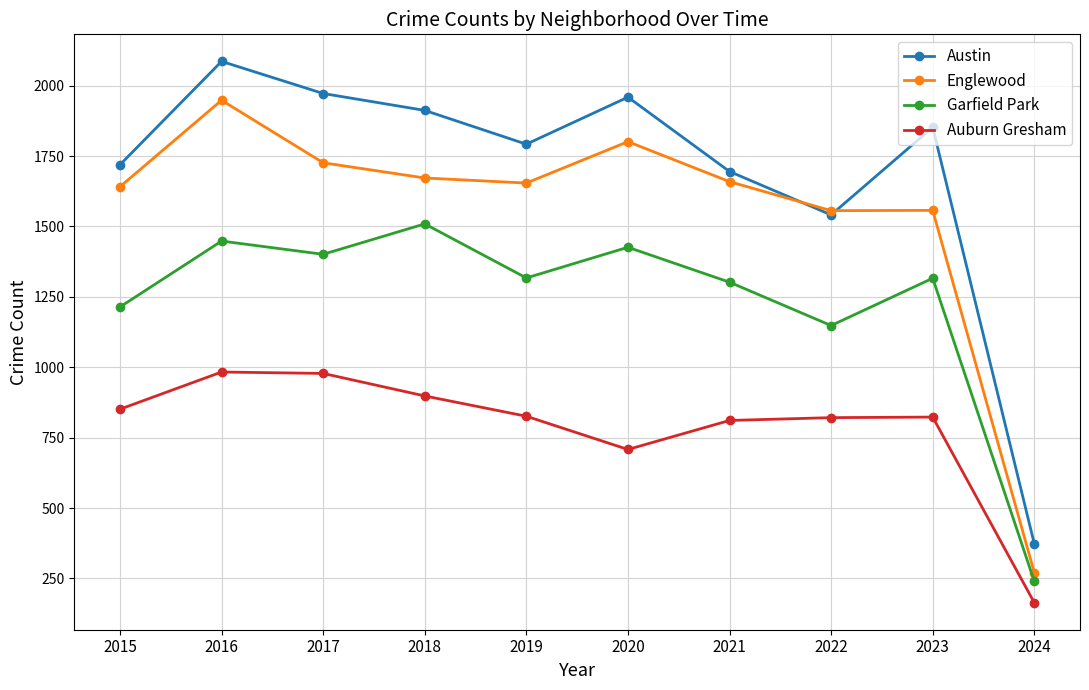

List the series in order of their peak value, highest first.

Austin, Englewood, Garfield Park, Auburn Gresham